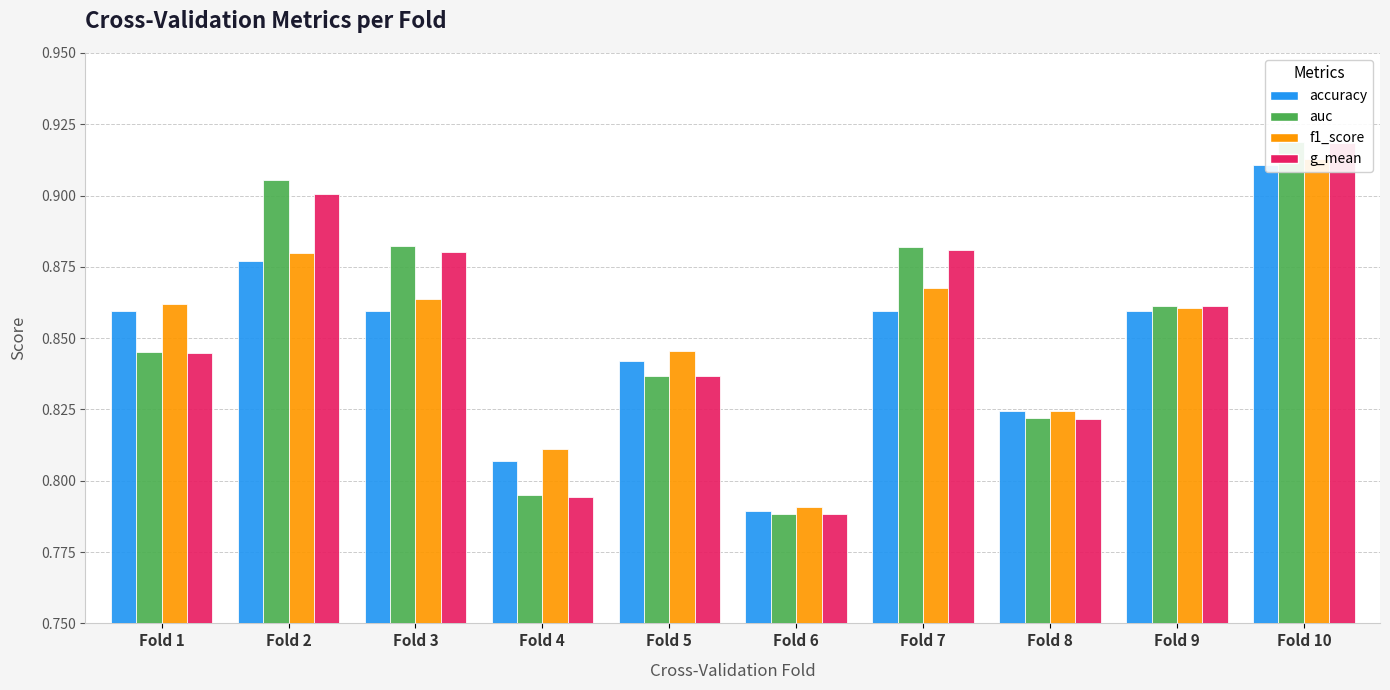

Rank the series by their average value, from lowest to highest.

accuracy, f1_score, g_mean, auc